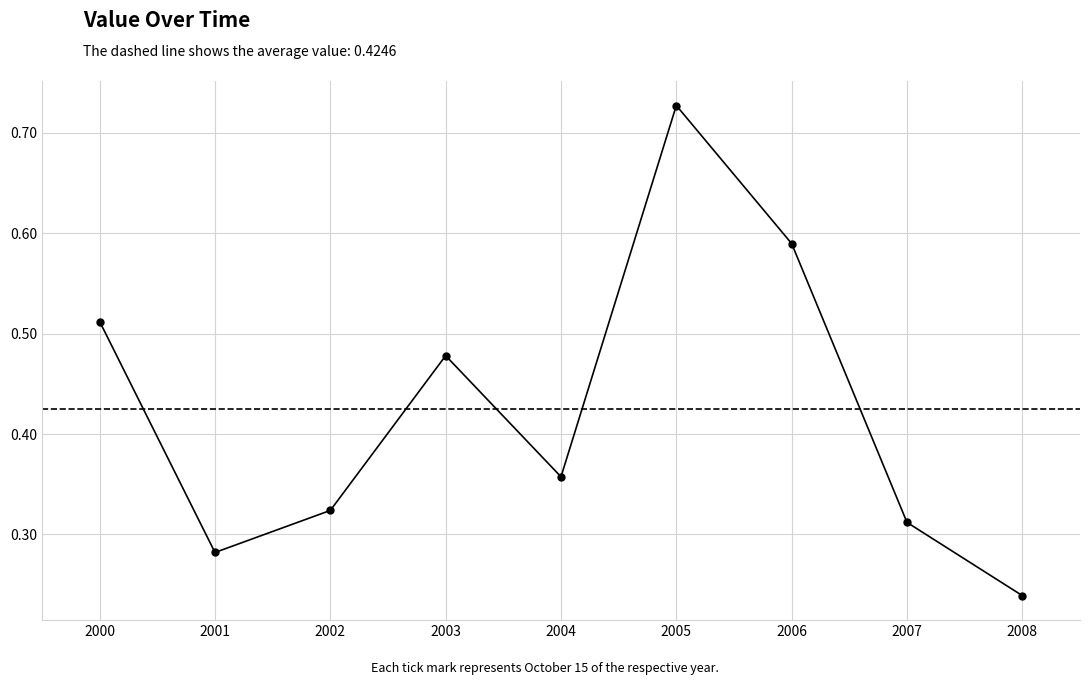

Which category has the highest value across all series?

2005